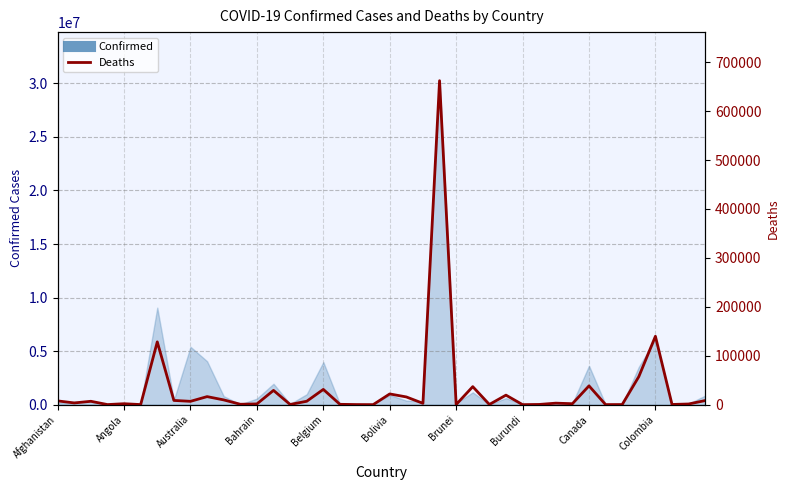

Reading left to right, what are all the values shown in this chart?

7678	3496	6874	153	1900	135	128344	8621	6782	16420	9706	789	1474	29124	383	6901	31165	672	163	16	21903	15749	2688	662207	218	36784	383	19434	38	401	3055	1927	38384	113	192	57263	139749	385	1337	8357